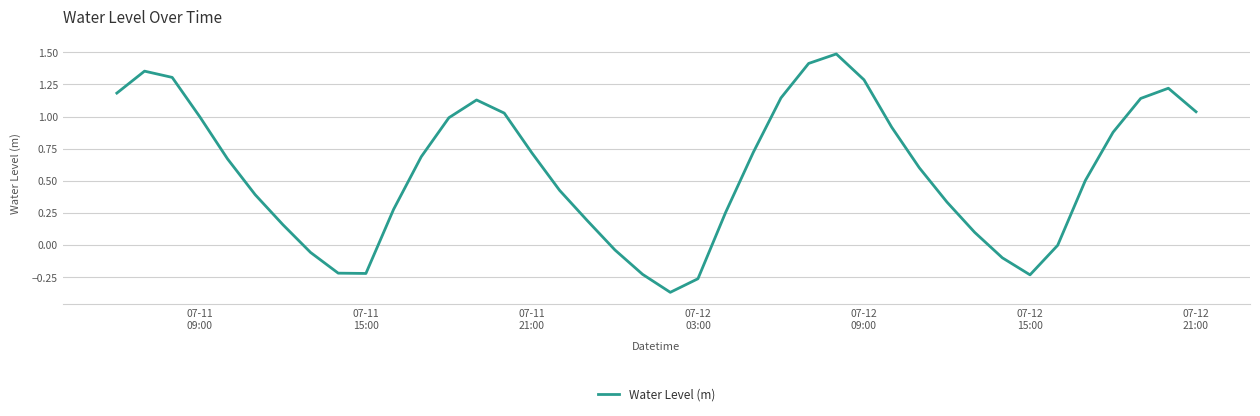

What is the greatest value displayed?

1.5